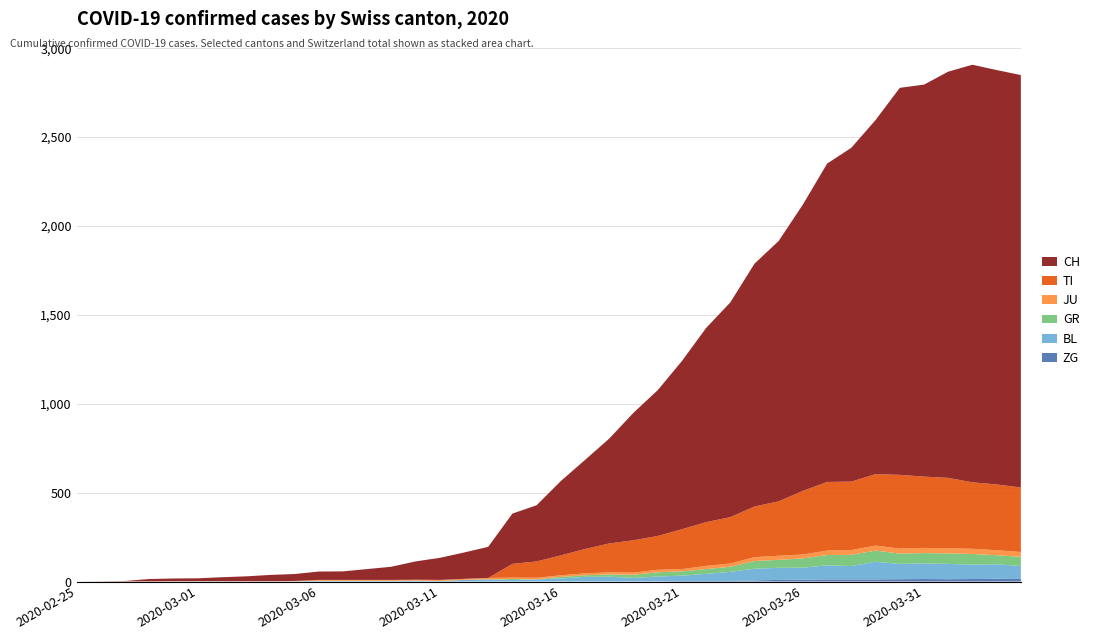

Reading left to right, list all the values displayed in this chart.

ZG: 2020-02-25=0	2020-02-26=0	2020-02-27=0	2020-02-28=0	2020-02-29=0	2020-03-01=0	2020-03-02=0	2020-03-03=0	2020-03-04=0	2020-03-05=0	2020-03-06=0	2020-03-07=0	2020-03-08=0	2020-03-09=0	2020-03-10=0	2020-03-11=0	2020-03-12=0	2020-03-13=0	2020-03-14=0	2020-03-15=0	2020-03-16=0	2020-03-17=0	2020-03-18=0	2020-03-19=1	2020-03-20=1	2020-03-21=3	2020-03-22=3	2020-03-23=3	2020-03-24=6	2020-03-25=9	2020-03-26=10	2020-03-27=12	2020-03-28=12	2020-03-29=12	2020-03-30=13	2020-03-31=14	2020-04-01=13	2020-04-02=14	2020-04-03=15	2020-04-04=14
BL: 2020-02-25=0	2020-02-26=0	2020-02-27=0	2020-02-28=0	2020-02-29=1	2020-03-01=1	2020-03-02=1	2020-03-03=1	2020-03-04=1	2020-03-05=1	2020-03-06=4	2020-03-07=4	2020-03-08=4	2020-03-09=4	2020-03-10=5	2020-03-11=3	2020-03-12=9	2020-03-13=12	2020-03-14=8	2020-03-15=12	2020-03-16=17	2020-03-17=26	2020-03-18=27	2020-03-19=19	2020-03-20=27	2020-03-21=30	2020-03-22=40	2020-03-23=51	2020-03-24=66	2020-03-25=68	2020-03-26=68	2020-03-27=79	2020-03-28=75	2020-03-29=99	2020-03-30=86	2020-03-31=88	2020-04-01=86	2020-04-02=81	2020-04-03=82	2020-04-04=73
GR: 2020-02-25=0	2020-02-26=0	2020-02-27=0	2020-02-28=0	2020-02-29=0	2020-03-01=0	2020-03-02=0	2020-03-03=0	2020-03-04=0	2020-03-05=0	2020-03-06=0	2020-03-07=0	2020-03-08=0	2020-03-09=0	2020-03-10=0	2020-03-11=0	2020-03-12=0	2020-03-13=0	2020-03-14=6	2020-03-15=0	2020-03-16=9	2020-03-17=9	2020-03-18=13	2020-03-19=18	2020-03-20=24	2020-03-21=24	2020-03-22=27	2020-03-23=29	2020-03-24=43	2020-03-25=45	2020-03-26=52	2020-03-27=58	2020-03-28=63	2020-03-29=63	2020-03-30=58	2020-03-31=58	2020-04-01=59	2020-04-02=60	2020-04-03=51	2020-04-04=52
JU: 2020-02-25=0	2020-02-26=0	2020-02-27=1	2020-02-28=1	2020-02-29=1	2020-03-01=1	2020-03-02=1	2020-03-03=1	2020-03-04=1	2020-03-05=2	2020-03-06=5	2020-03-07=5	2020-03-08=5	2020-03-09=5	2020-03-10=5	2020-03-11=6	2020-03-12=6	2020-03-13=8	2020-03-14=8	2020-03-15=9	2020-03-16=9	2020-03-17=11	2020-03-18=11	2020-03-19=12	2020-03-20=14	2020-03-21=13	2020-03-22=18	2020-03-23=18	2020-03-24=22	2020-03-25=23	2020-03-26=22	2020-03-27=25	2020-03-28=27	2020-03-29=28	2020-03-30=28	2020-03-31=29	2020-04-01=29	2020-04-02=29	2020-04-03=28	2020-04-04=27
TI: 2020-02-25=0	2020-02-26=0	2020-02-27=0	2020-02-28=0	2020-02-29=0	2020-03-01=0	2020-03-02=0	2020-03-03=0	2020-03-04=0	2020-03-05=0	2020-03-06=0	2020-03-07=0	2020-03-08=0	2020-03-09=0	2020-03-10=0	2020-03-11=0	2020-03-12=0	2020-03-13=0	2020-03-14=77	2020-03-15=92	2020-03-16=112	2020-03-17=137	2020-03-18=163	2020-03-19=182	2020-03-20=190	2020-03-21=224	2020-03-22=246	2020-03-23=261	2020-03-24=285	2020-03-25=306	2020-03-26=358	2020-03-27=386	2020-03-28=385	2020-03-29=402	2020-03-30=415	2020-03-31=401	2020-04-01=396	2020-04-02=374	2020-04-03=370	2020-04-04=363
CH: 2020-02-25=0	2020-02-26=1	2020-02-27=2	2020-02-28=13	2020-02-29=15	2020-03-01=16	2020-03-02=22	2020-03-03=27	2020-03-04=35	2020-03-05=39	2020-03-06=47	2020-03-07=48	2020-03-08=61	2020-03-09=74	2020-03-10=103	2020-03-11=124	2020-03-12=148	2020-03-13=175	2020-03-14=283	2020-03-15=316	2020-03-16=418	2020-03-17=501	2020-03-18=590	2020-03-19=717	2020-03-20=820	2020-03-21=946	2020-03-22=1092	2020-03-23=1208	2020-03-24=1366	2020-03-25=1465	2020-03-26=1611	2020-03-27=1791	2020-03-28=1878	2020-03-29=1992	2020-03-30=2177	2020-03-31=2205	2020-04-01=2285	2020-04-02=2349	2020-04-03=2331	2020-04-04=2320